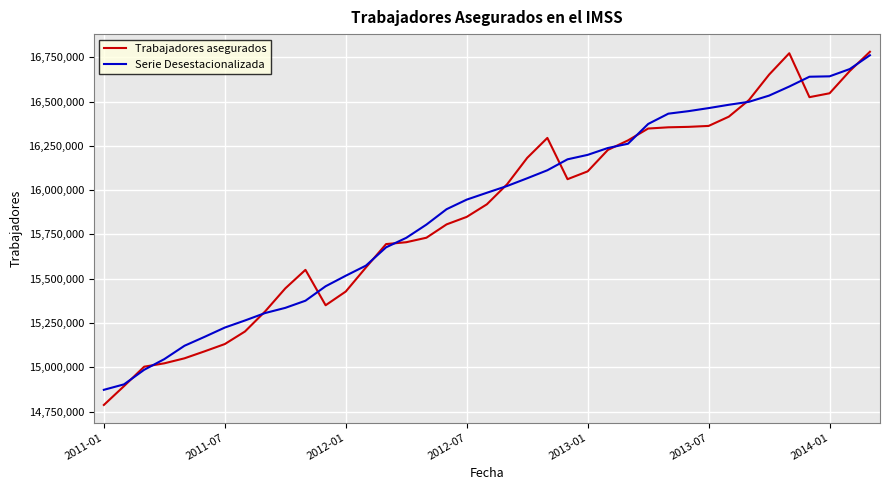

Which series has the largest total across all categories?

Serie Desestacionalizada